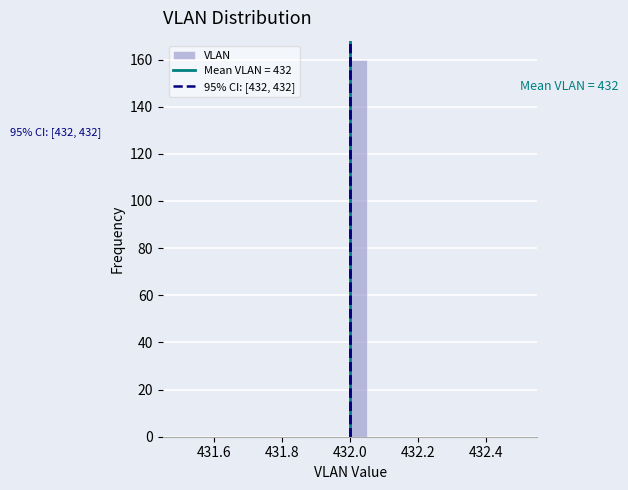

Around what value on the x-axis is the tallest bar? Give the approximate position of its centre, as read against the axis.

432.02